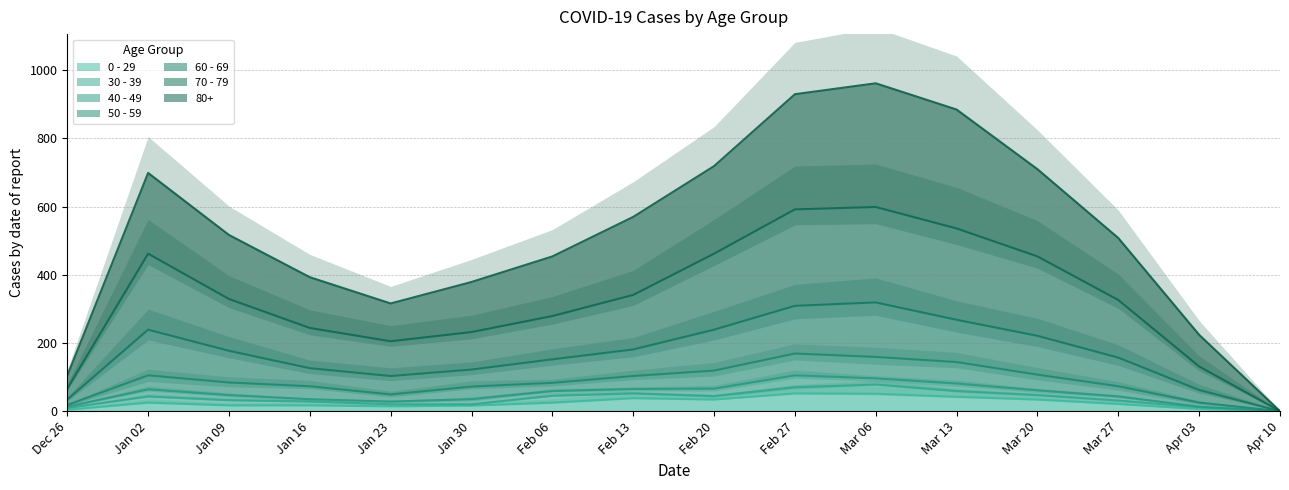

Between Jan 09 and Jan 16, which series saw the biggest shift?

70 - 79